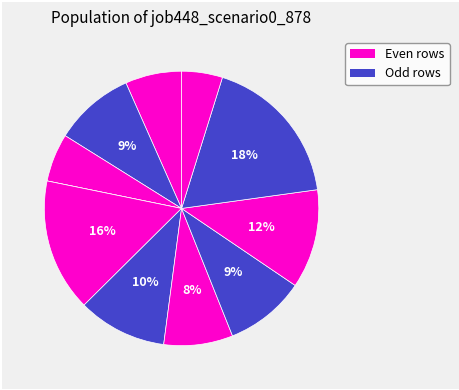

To the nearest percent, what is the average slice percentage?

9%